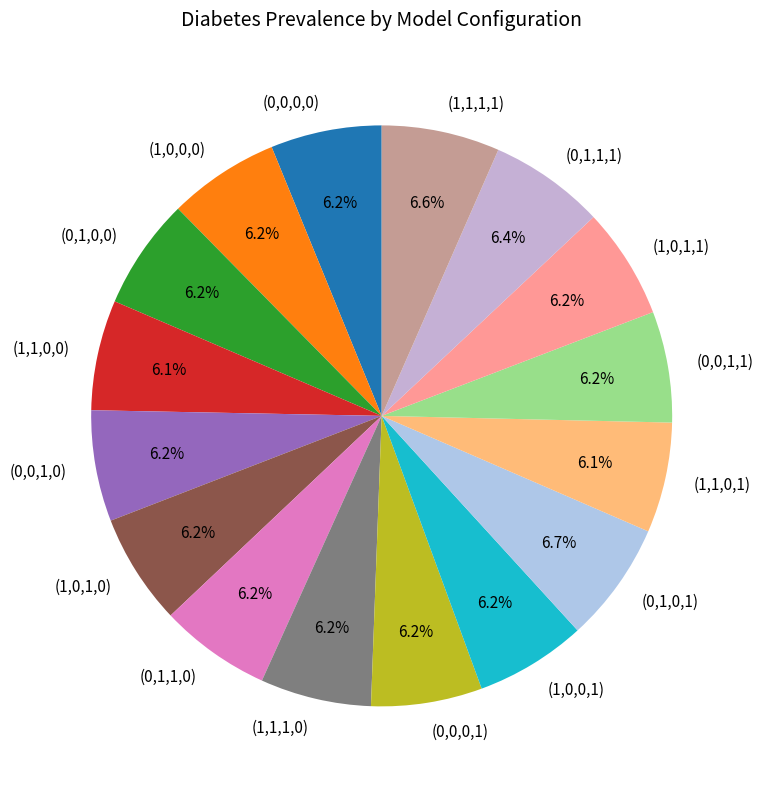

Which has a higher value, (0,0,0,0) or (0,1,0,1)?

(0,1,0,1)